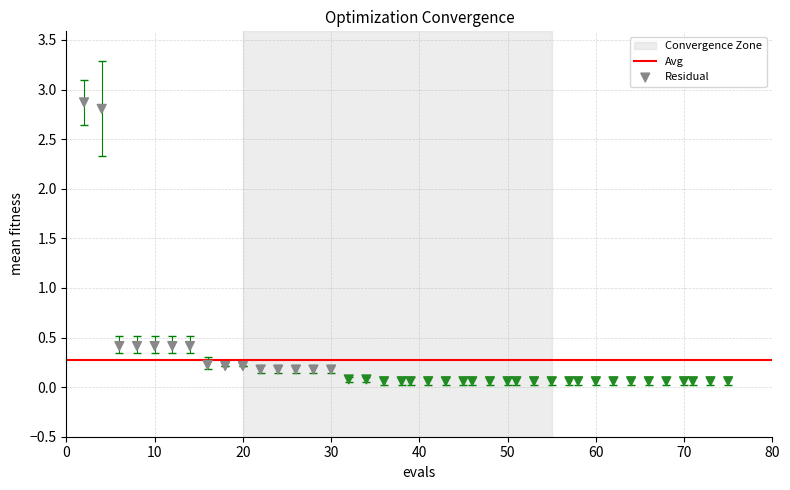

What is the range of Y values (max minus min)?

2.8